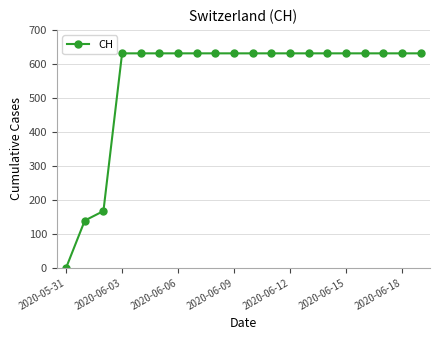

Count the number of data series in this chart.

1